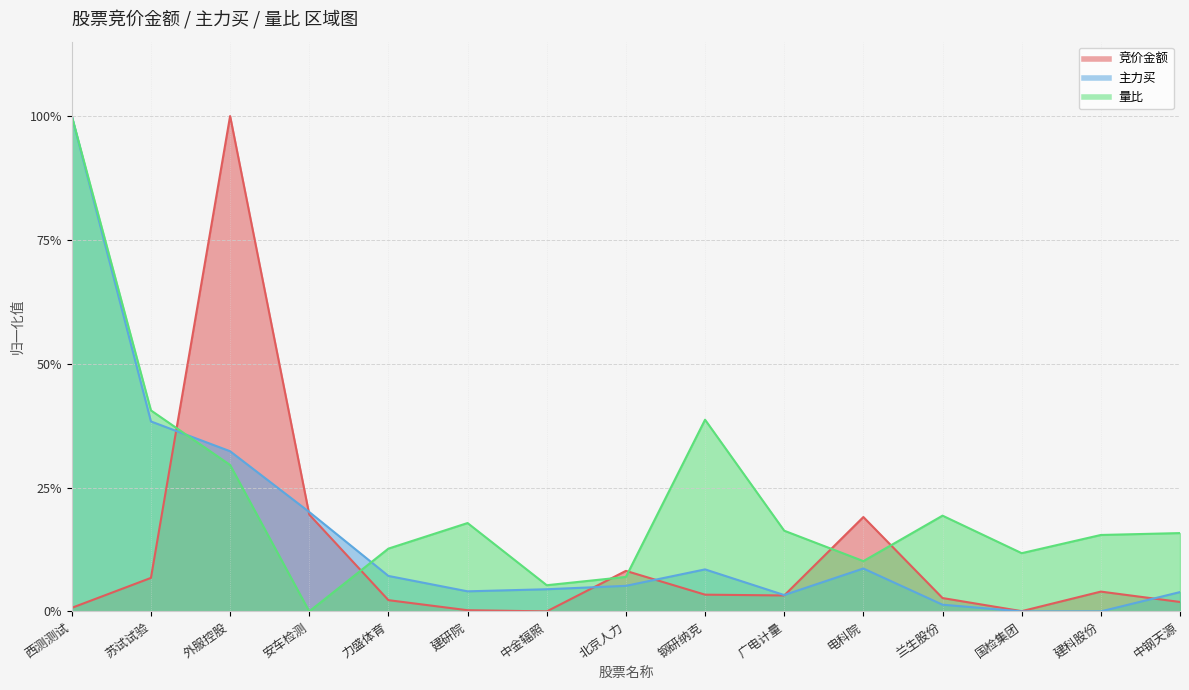

The 竞价金额 series shows 0.0 at 建研院. True or false?

True